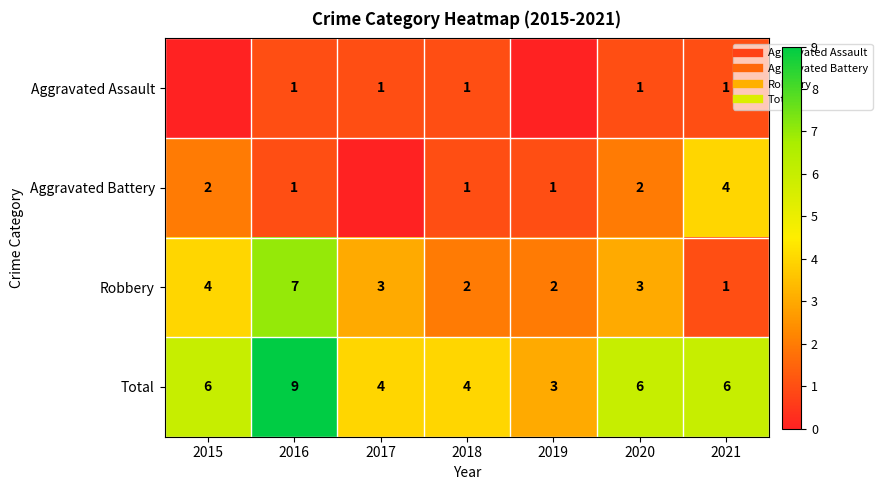

Which series has the largest total across all categories?

Total